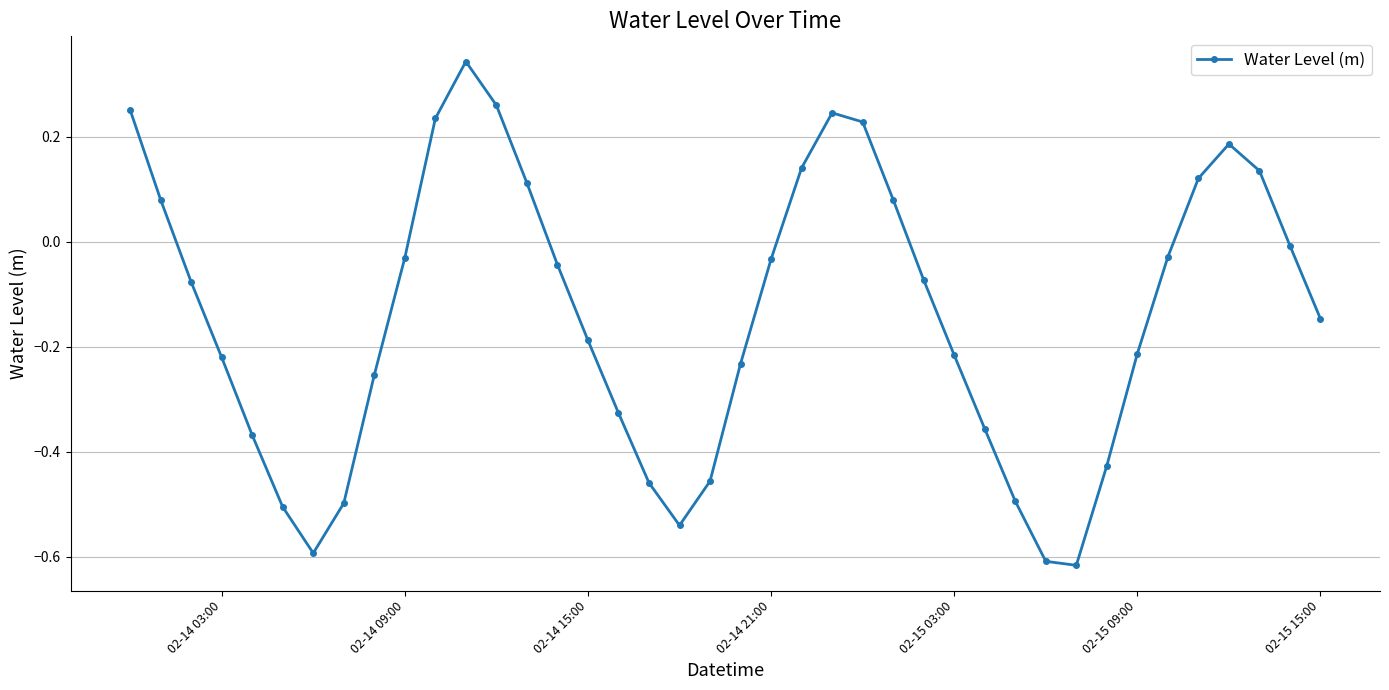

What is the sum of all values?

-5.6